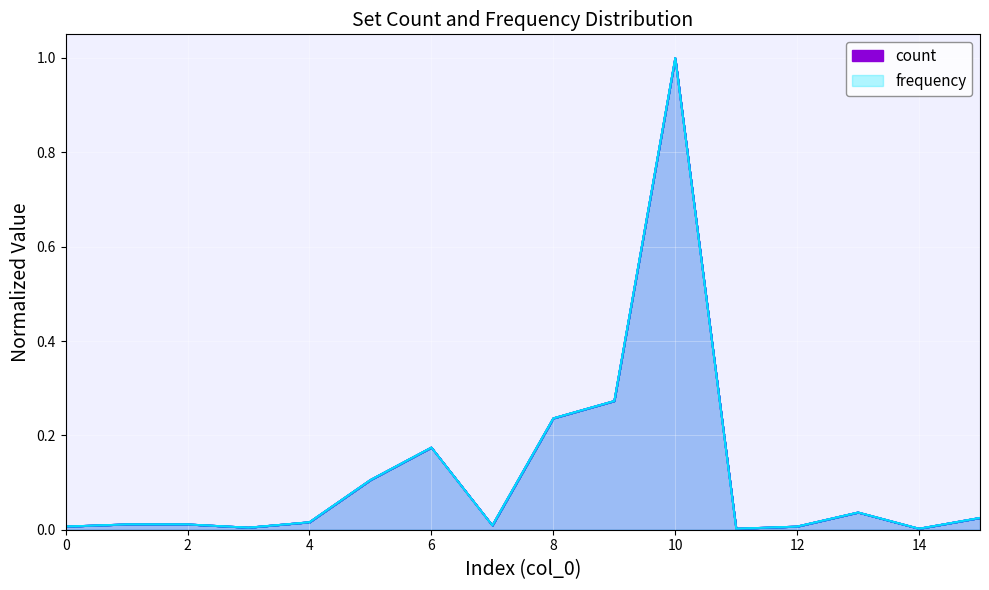

Does the chart display data point markers on the line(s)?

No